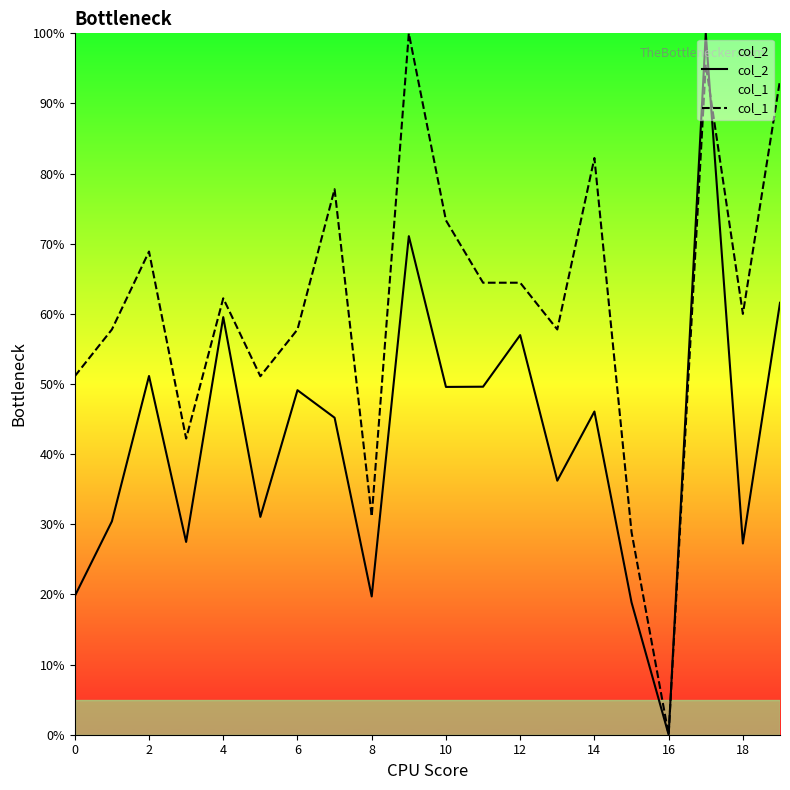

What is the total value across all series at 15?

47.8